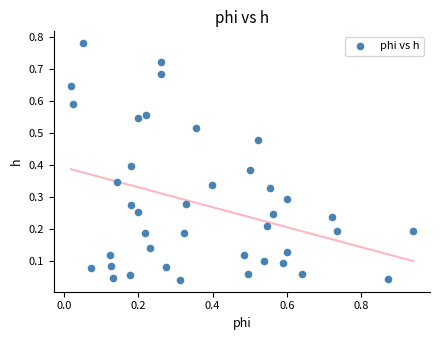

What is the range of X values (max minus min)?

0.9